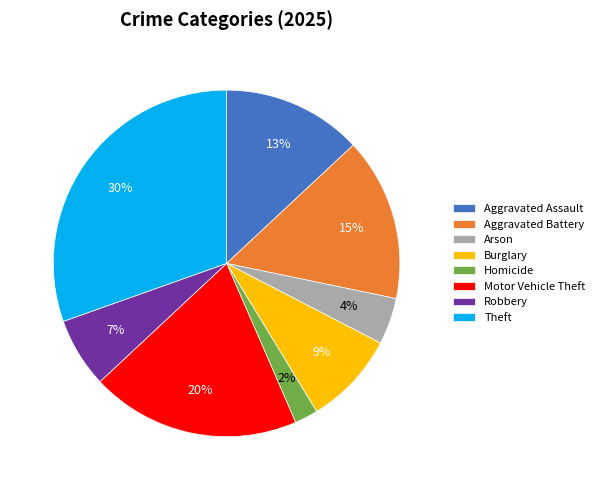

Rank the categories by value from highest to lowest.

Theft, Motor Vehicle Theft, Aggravated Battery, Aggravated Assault, Burglary, Robbery, Arson, Homicide